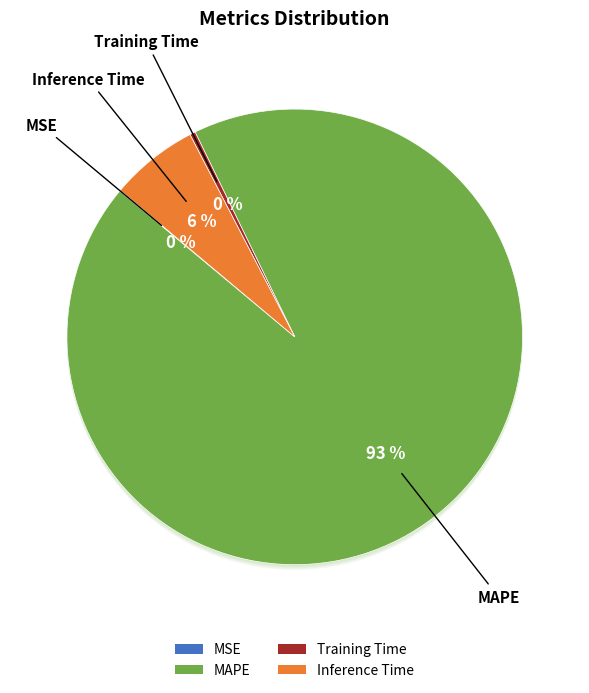

Is MAPE the majority of the pie?

Yes